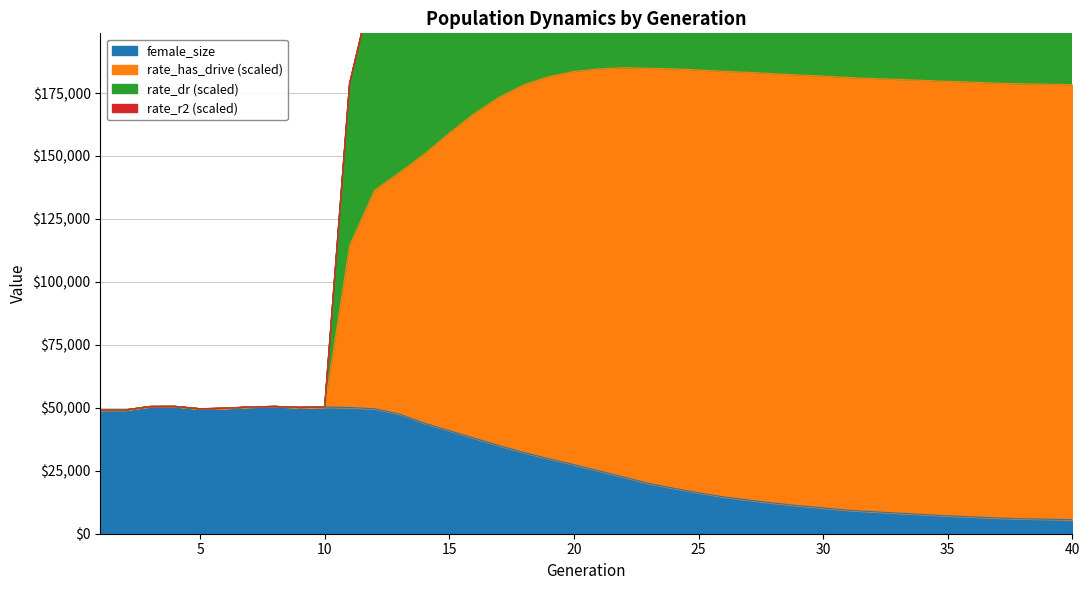

What is the difference between the maximum and minimum values in the female_size series?

44984